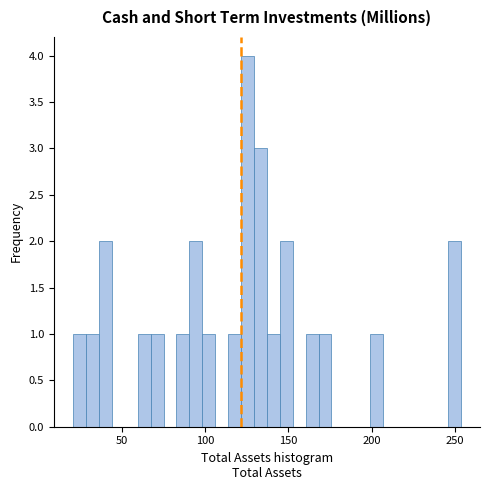

Read against the x-axis, roughly where is the centre of the tallest bar?

125